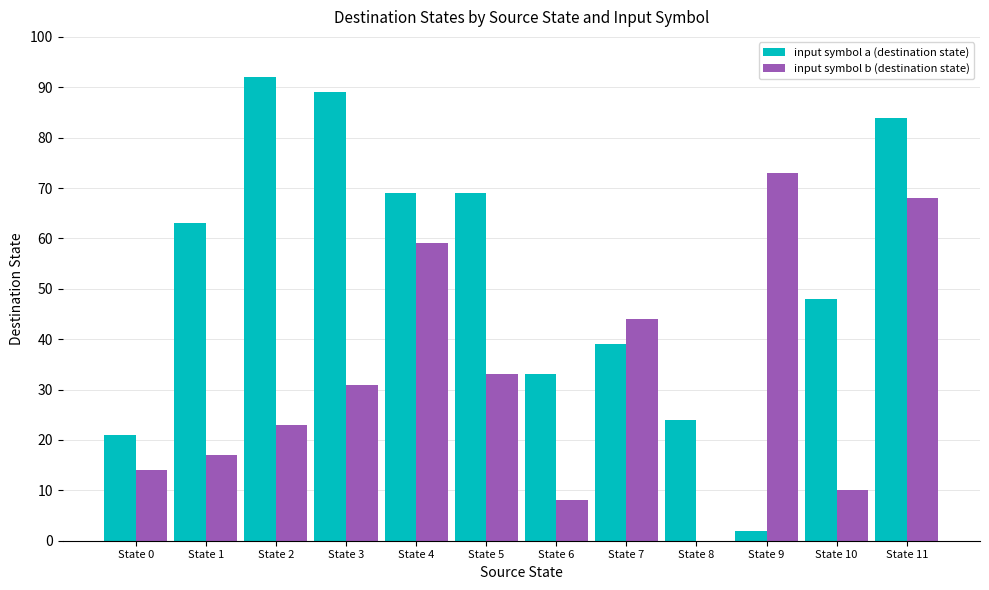

Which series has the largest range (max minus min)?

input symbol a (destination state)